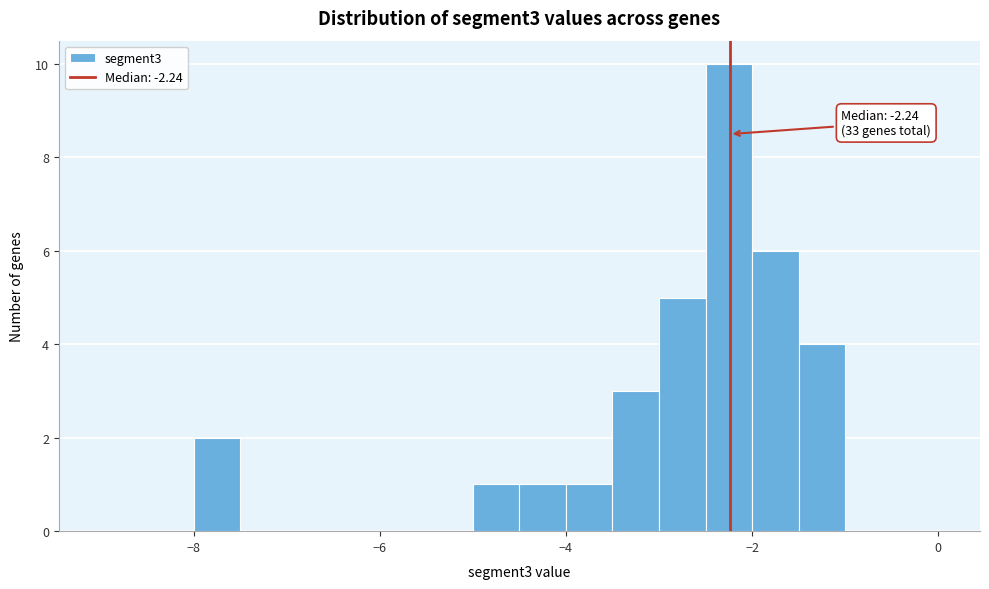

Read against the x-axis, roughly where is the centre of the tallest bar?

-2.2